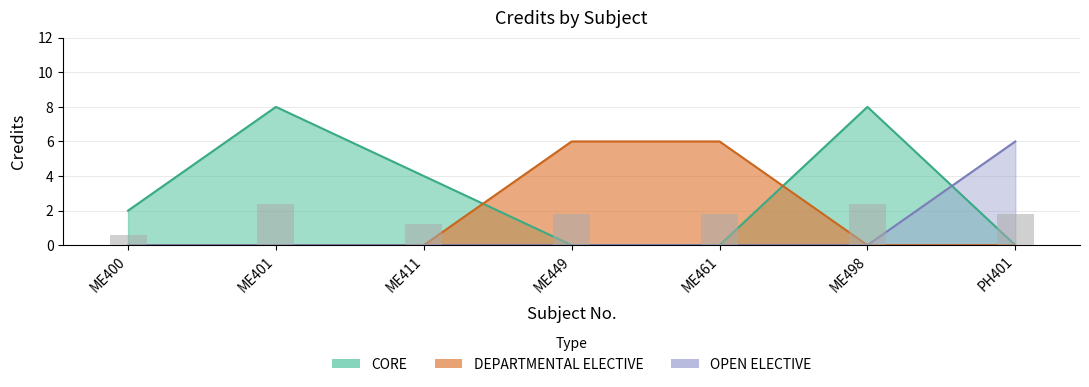

Which label corresponds to the smallest value in the chart?

ME400